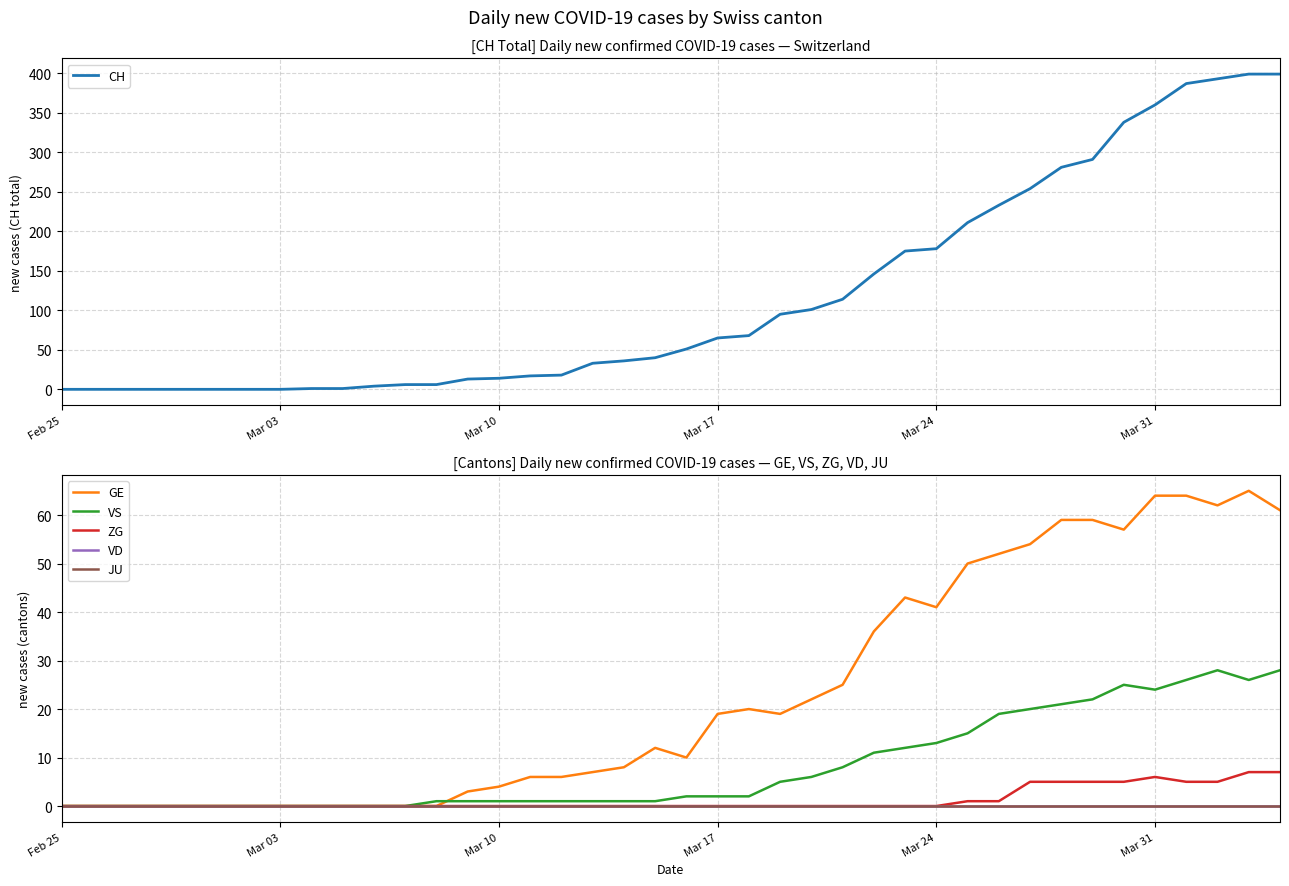

What is the highest value of the CH series?

399